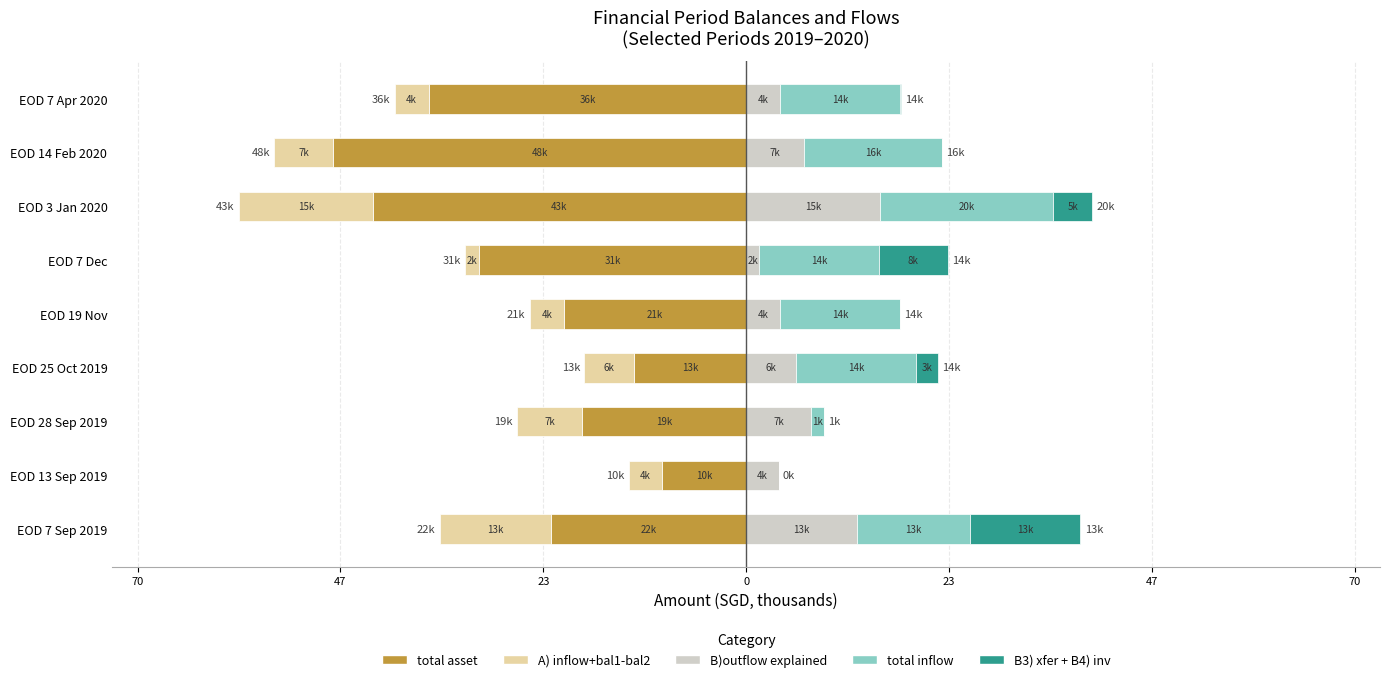

Are the bars horizontal?

Yes